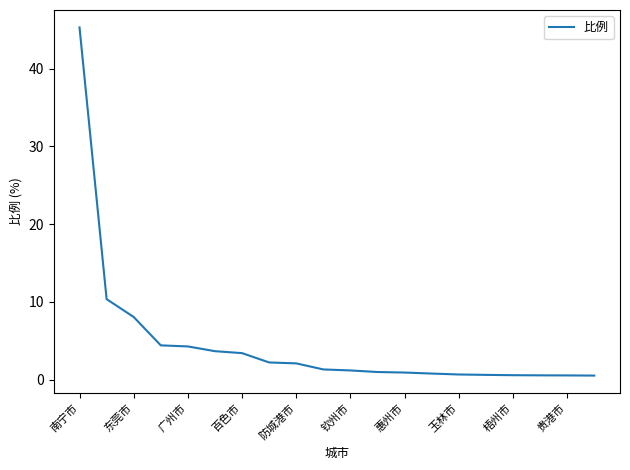

What is the difference between the maximum and minimum values?

44.8